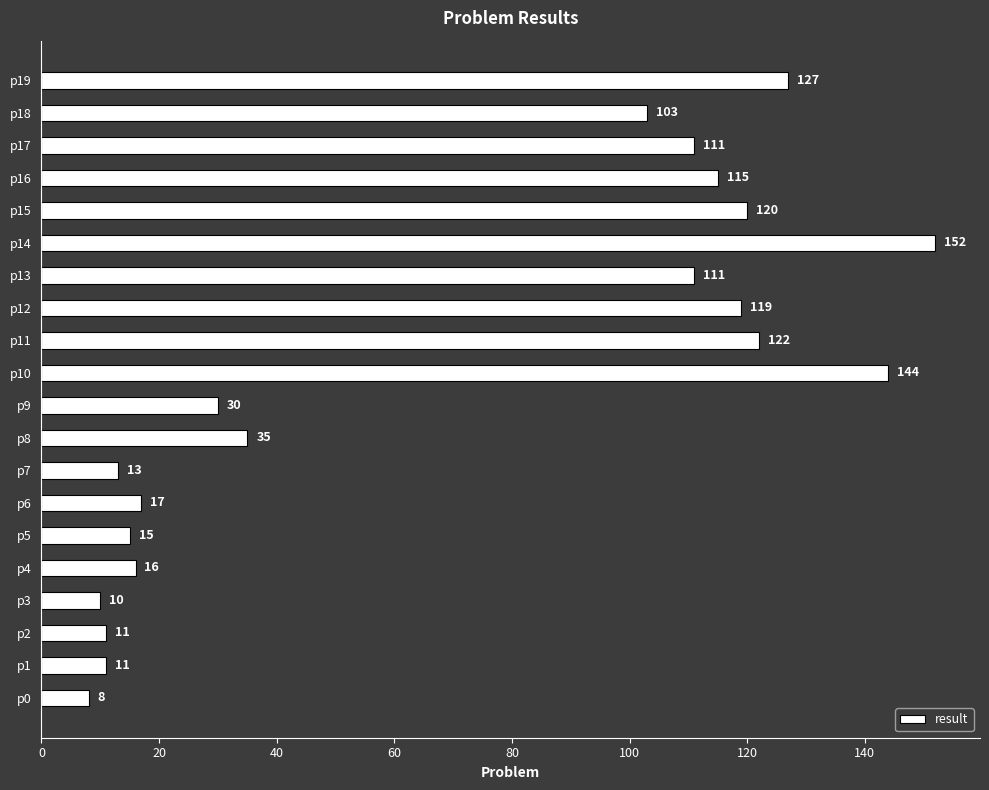

Reading bottom to top, extract all data points from this chart.

8	11	11	10	16	15	17	13	35	30	144	122	119	111	152	120	115	111	103	127